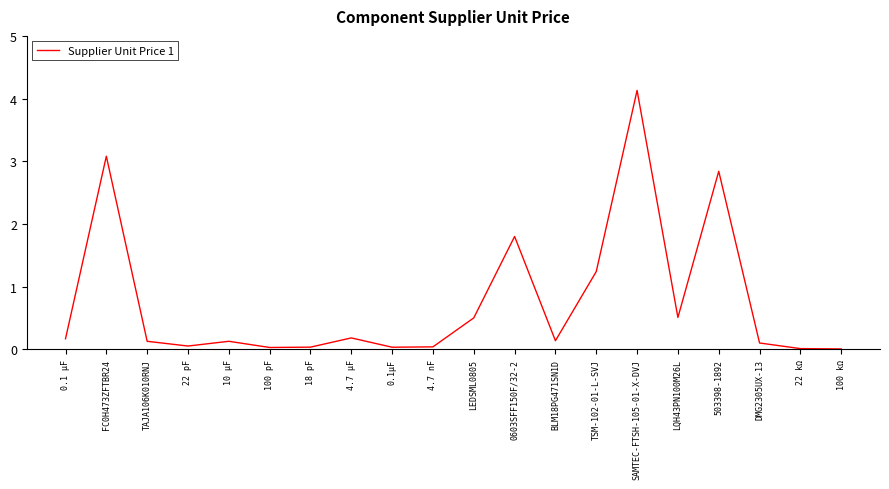

How many lines are shown in the chart?

1